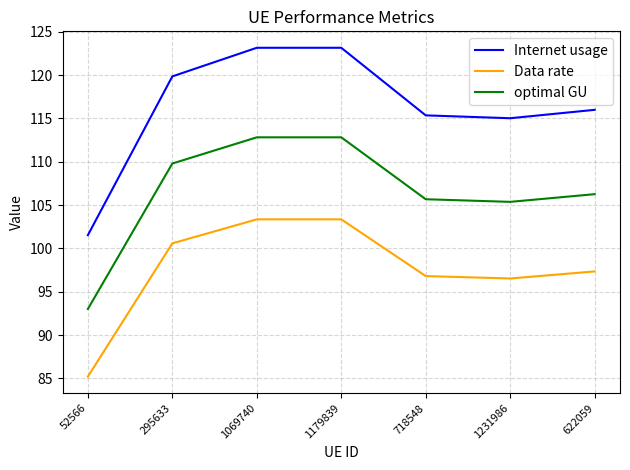

In Data rate, how many points are lower than both neighbors (excluding endpoints)?

1